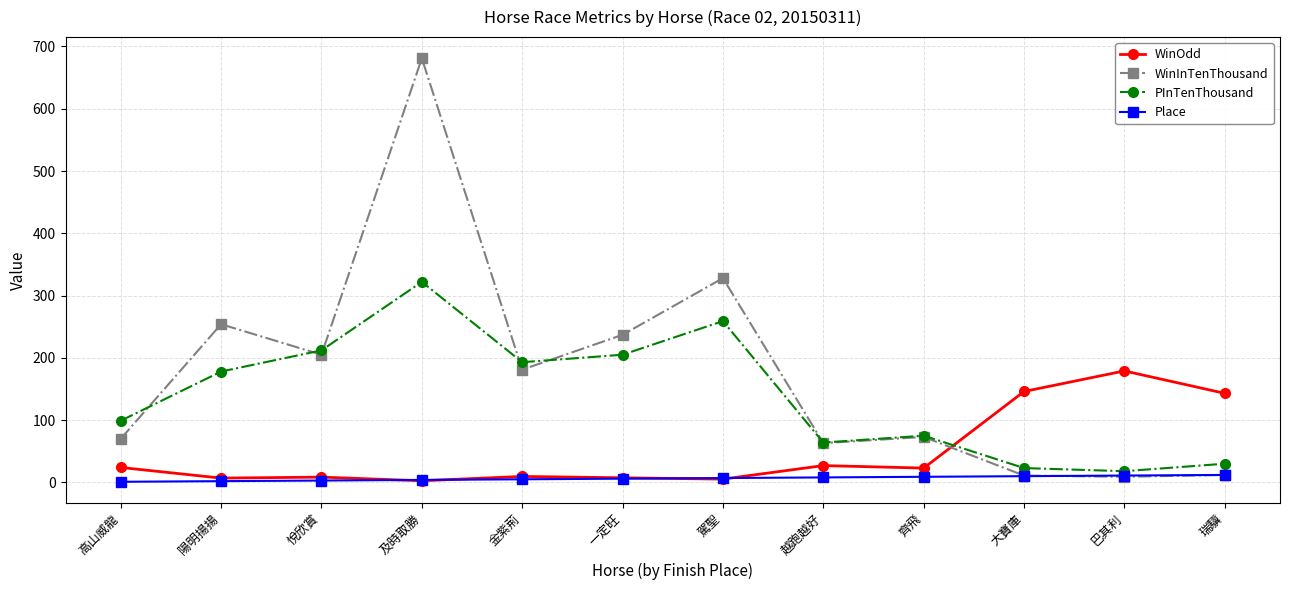

Is it true that PInTenThousand equals 24.2 at 越跑越好?

False